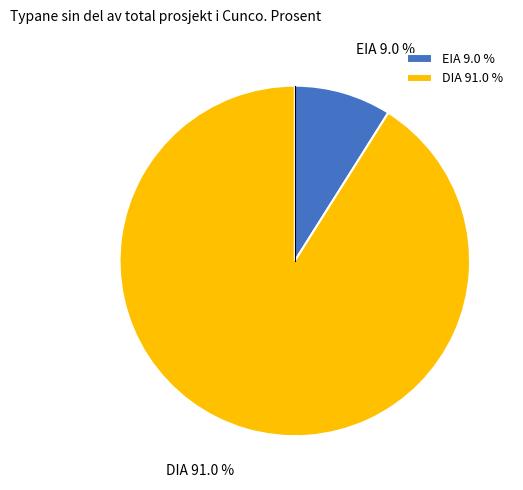

Do EIA and DIA together represent more than half of the pie?

Yes